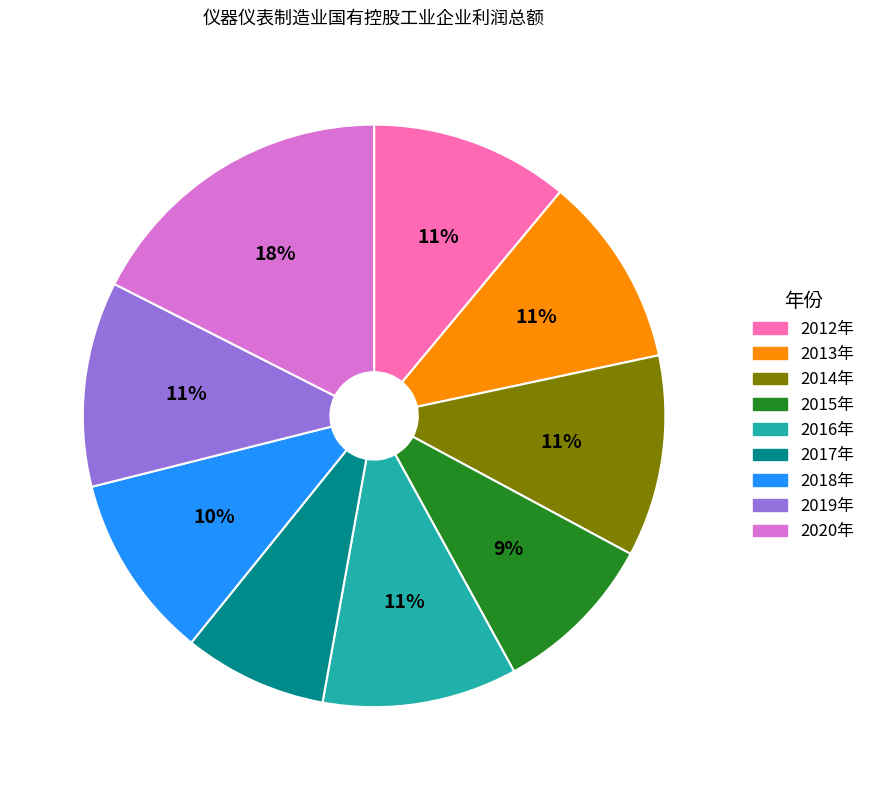

Is the sum of 2018年 and 2014年 greater than half?

No